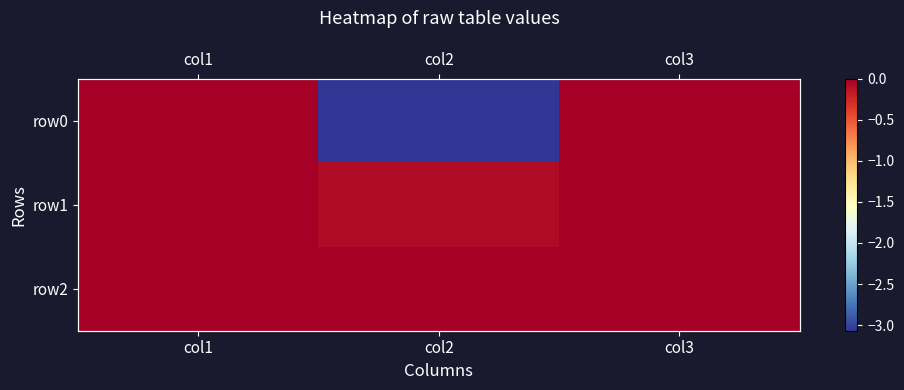

At which label is row2 closest to 0?

col3